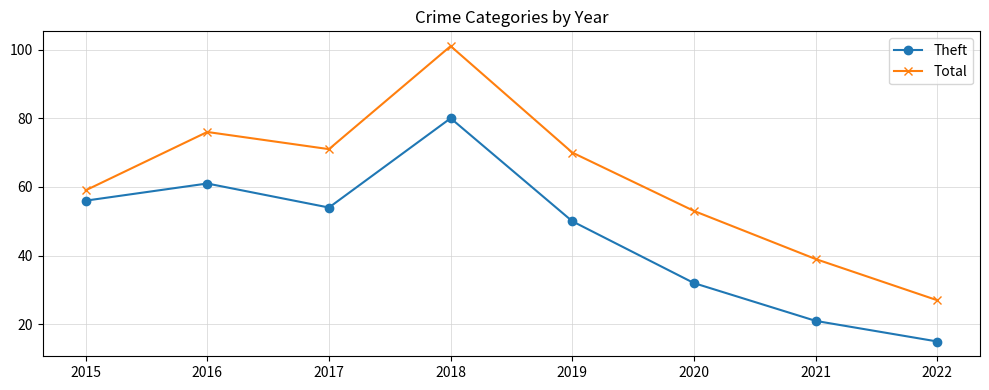

True or false: Total has more than 0 interior local peaks.

True